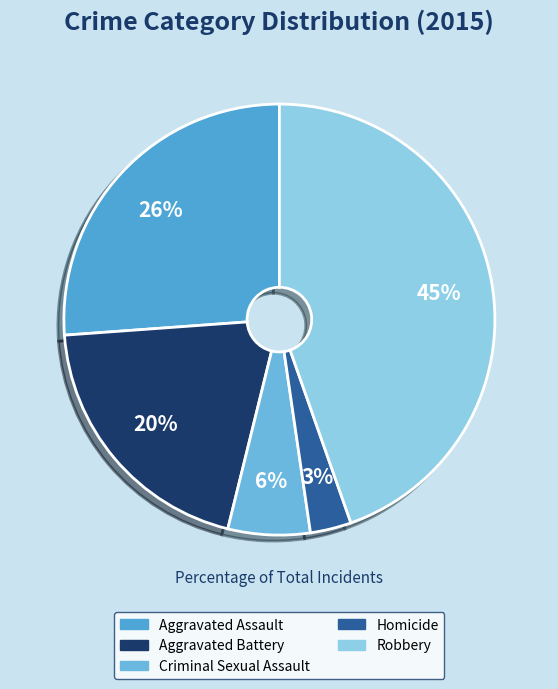

To the nearest percent, what portion does Robbery represent?

45%